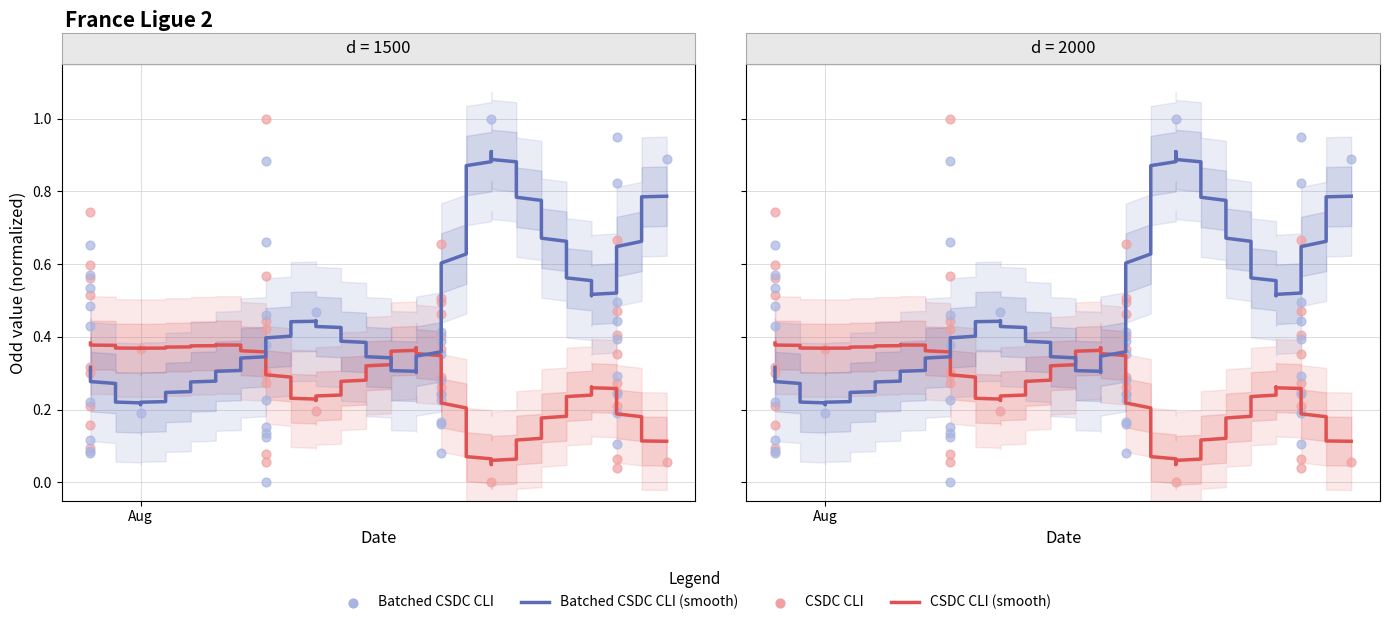

At how many categories does at least one series exceed 0?

40